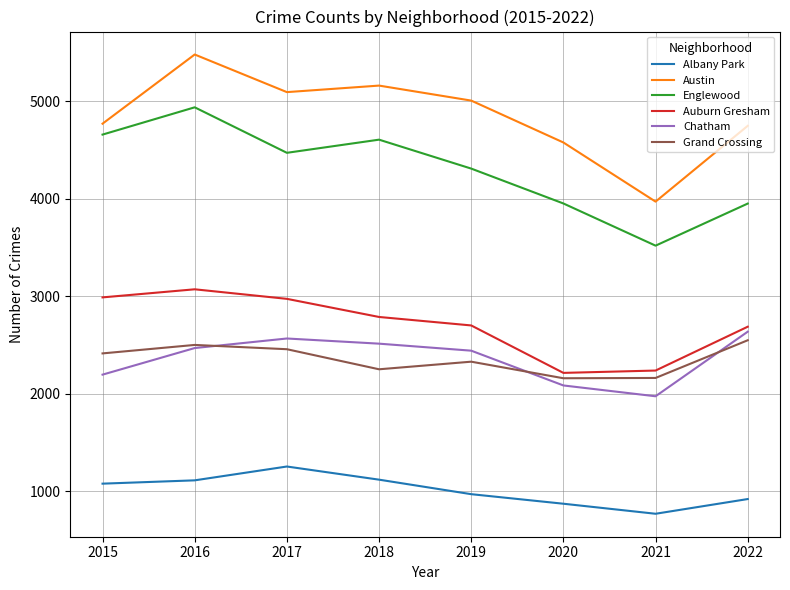

What is the difference between the maximum and second lowest values in the Auburn Gresham series?

834